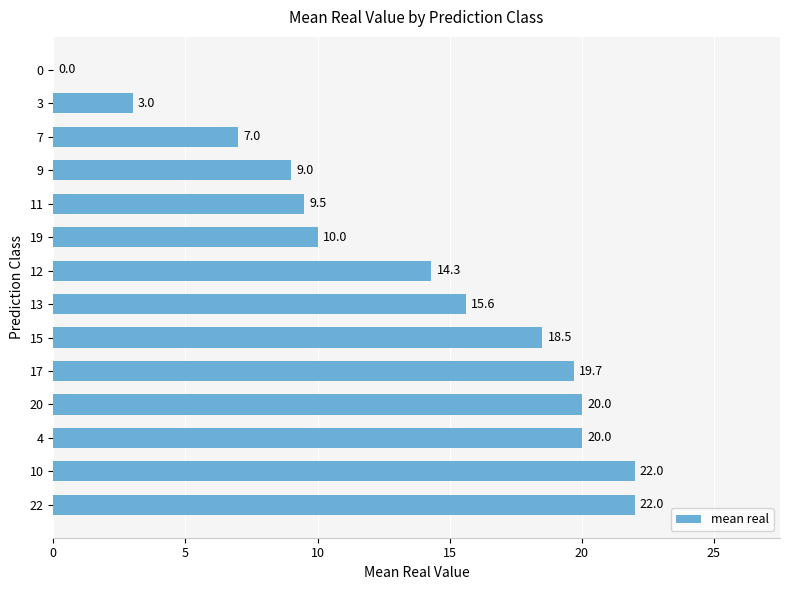

What is the greatest value displayed?

22.0